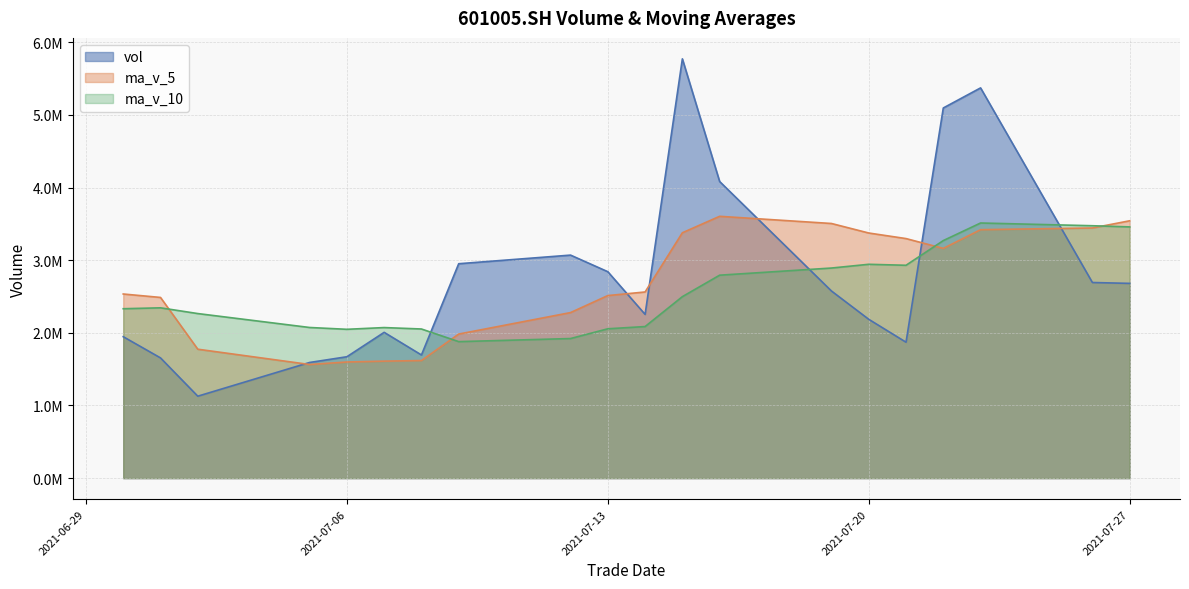

What is the average value of the vol series?

2756733.4